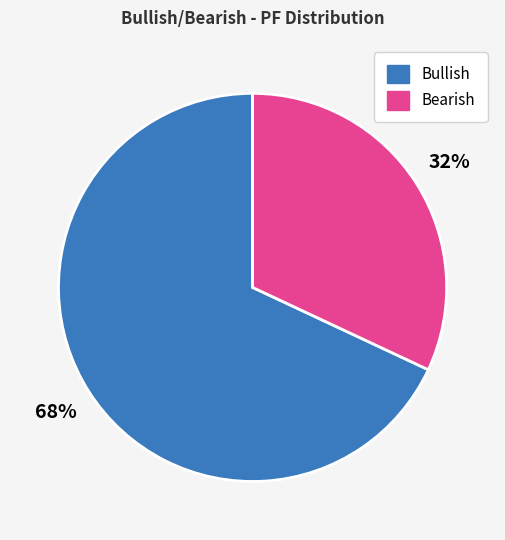

Is there a majority slice in this chart?

Yes